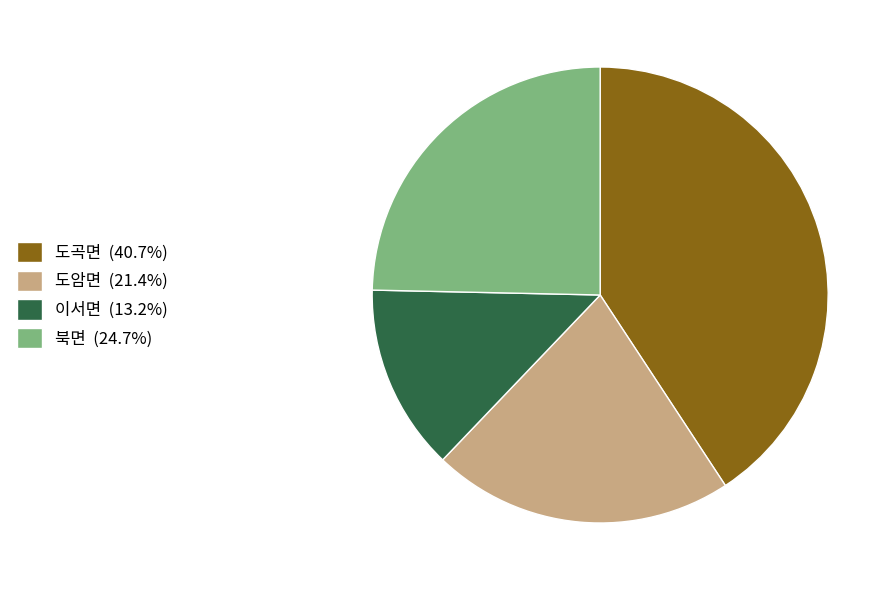

Do 북면 (24.7%) and 도곡면 (40.7%) together represent more than half of the pie?

Yes